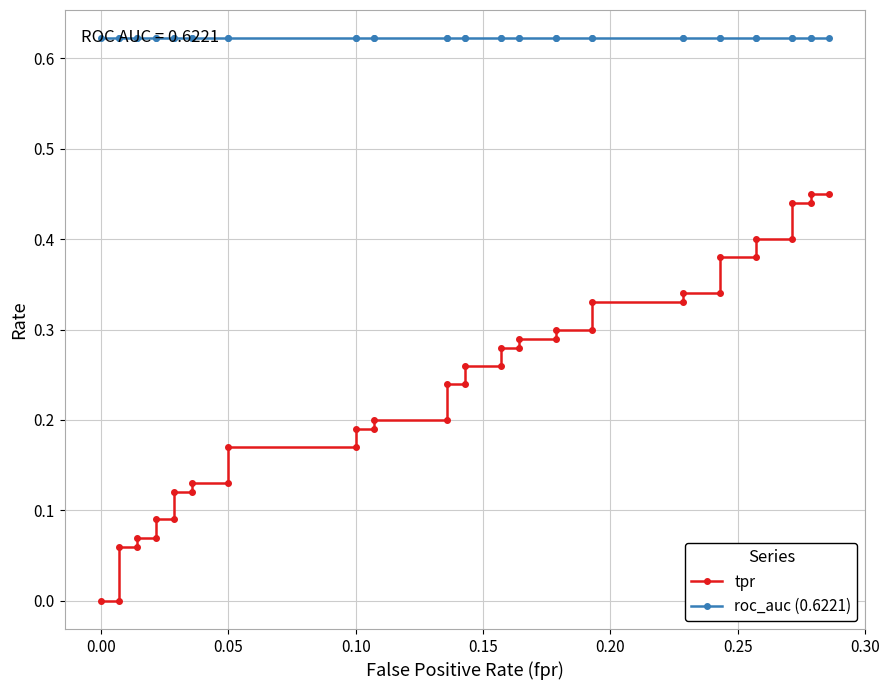

How many data points in tpr are above 0?

38